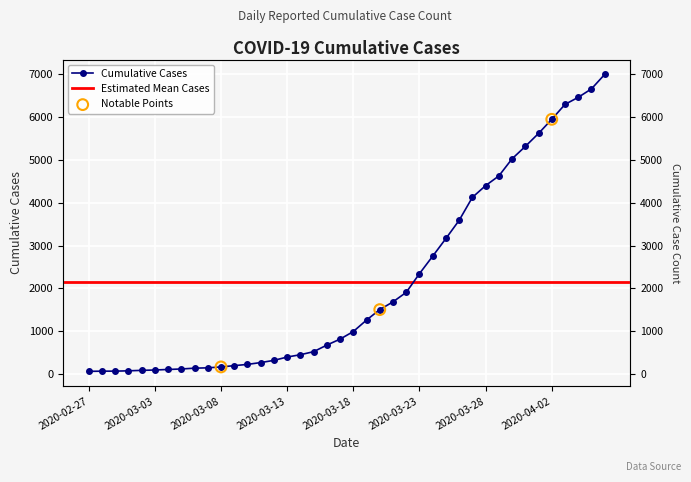

What is the ratio of the value at 2020-03-08 to the value at 2020-02-29?

2.4